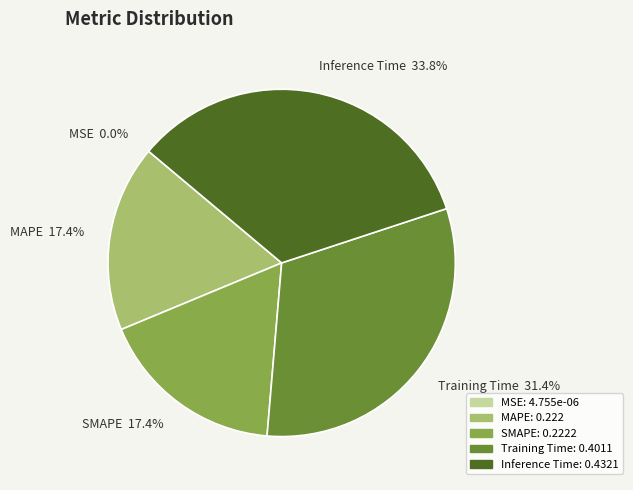

Which slice is the largest?

Inference Time